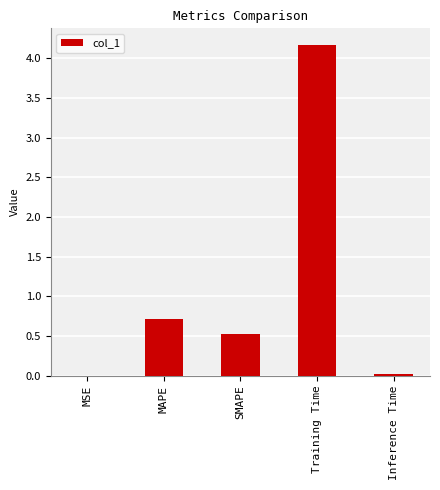

The value at Training Time is 2.8. True or false?

False